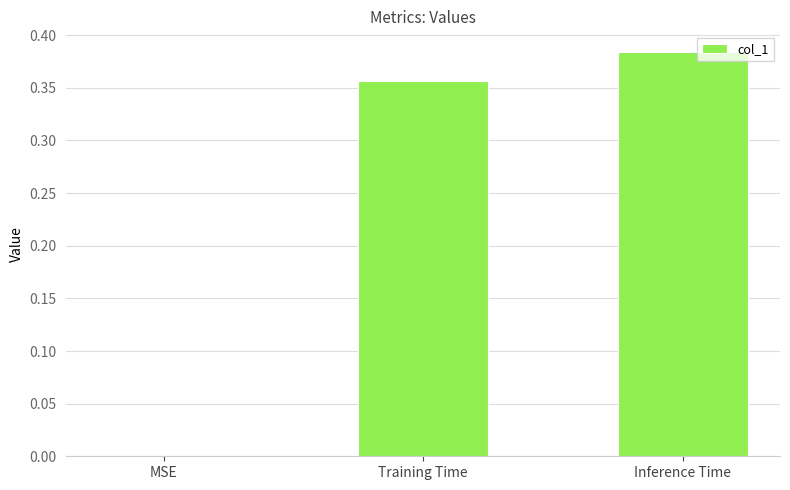

Where is the data nearest to the value 0?

MSE